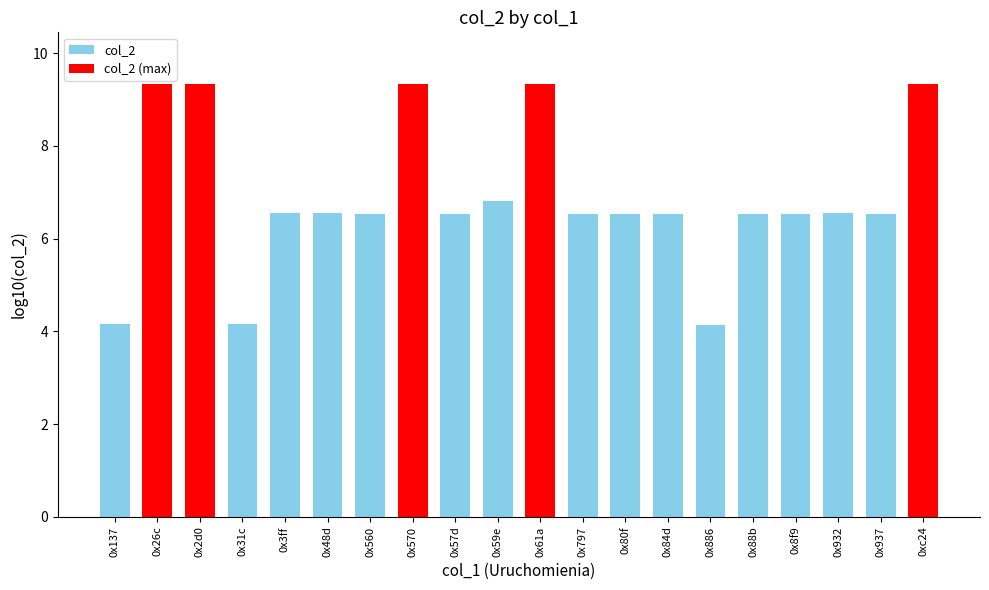

What is the maximum value shown in the chart?

9.3